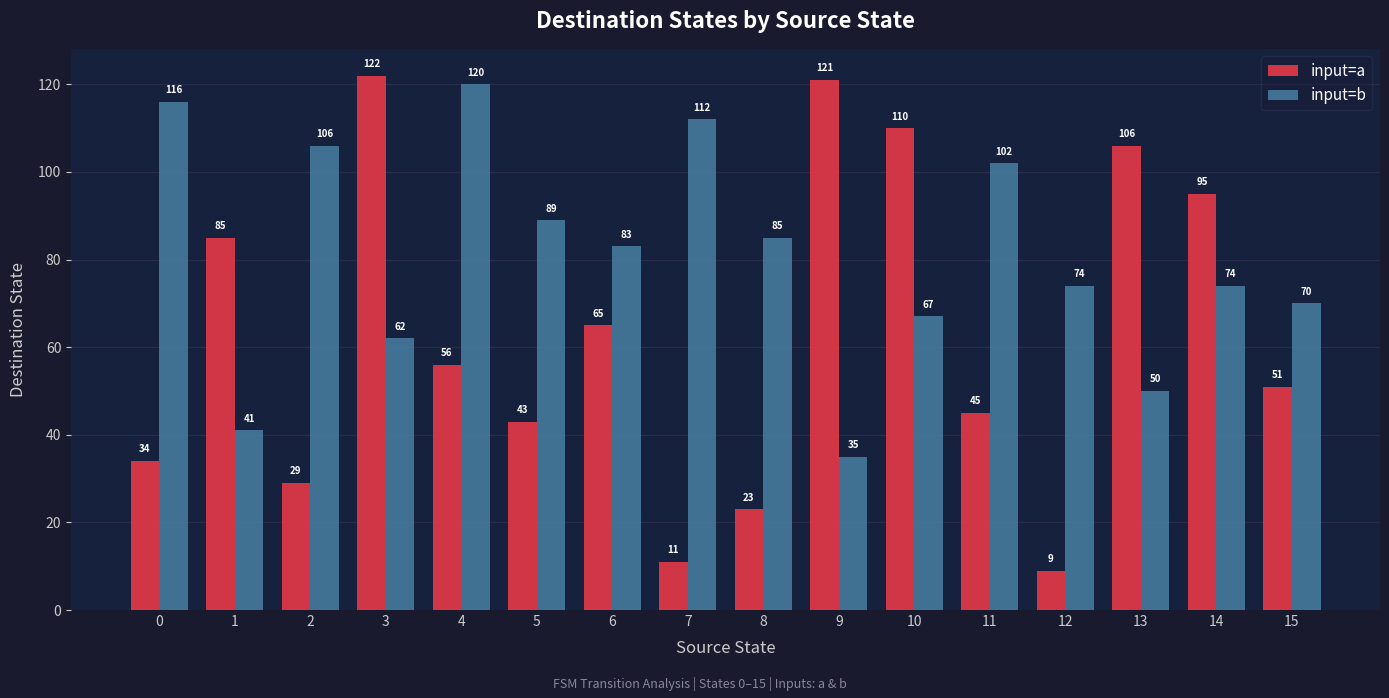

How many distinct data groups are displayed?

2